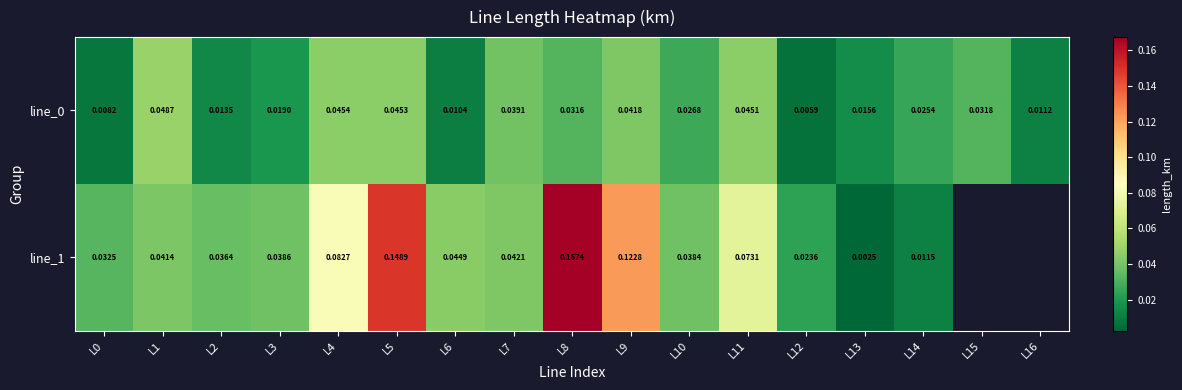

At which label does line_1 reach its peak?

L8